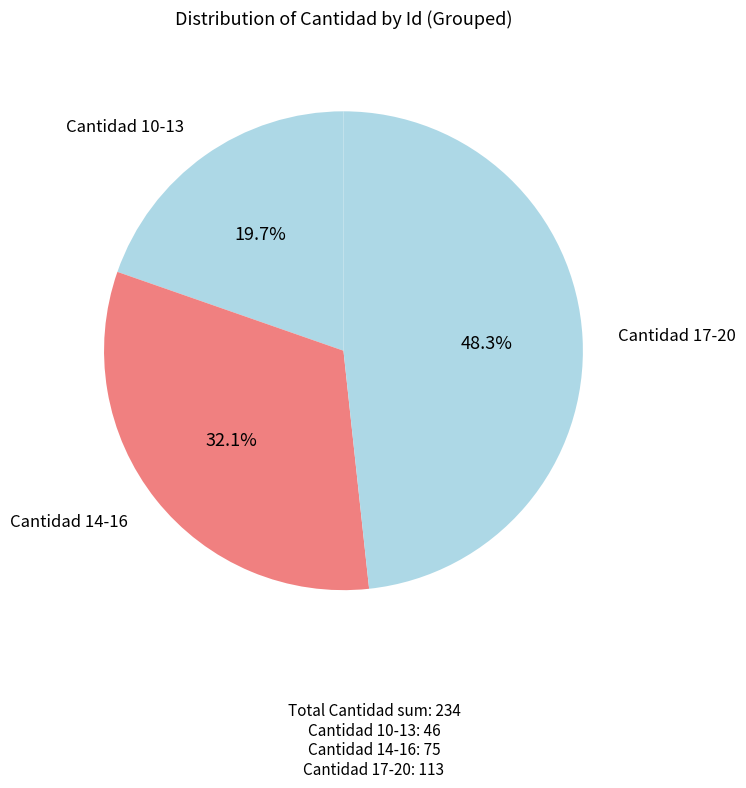

How many segments does this pie chart have?

3